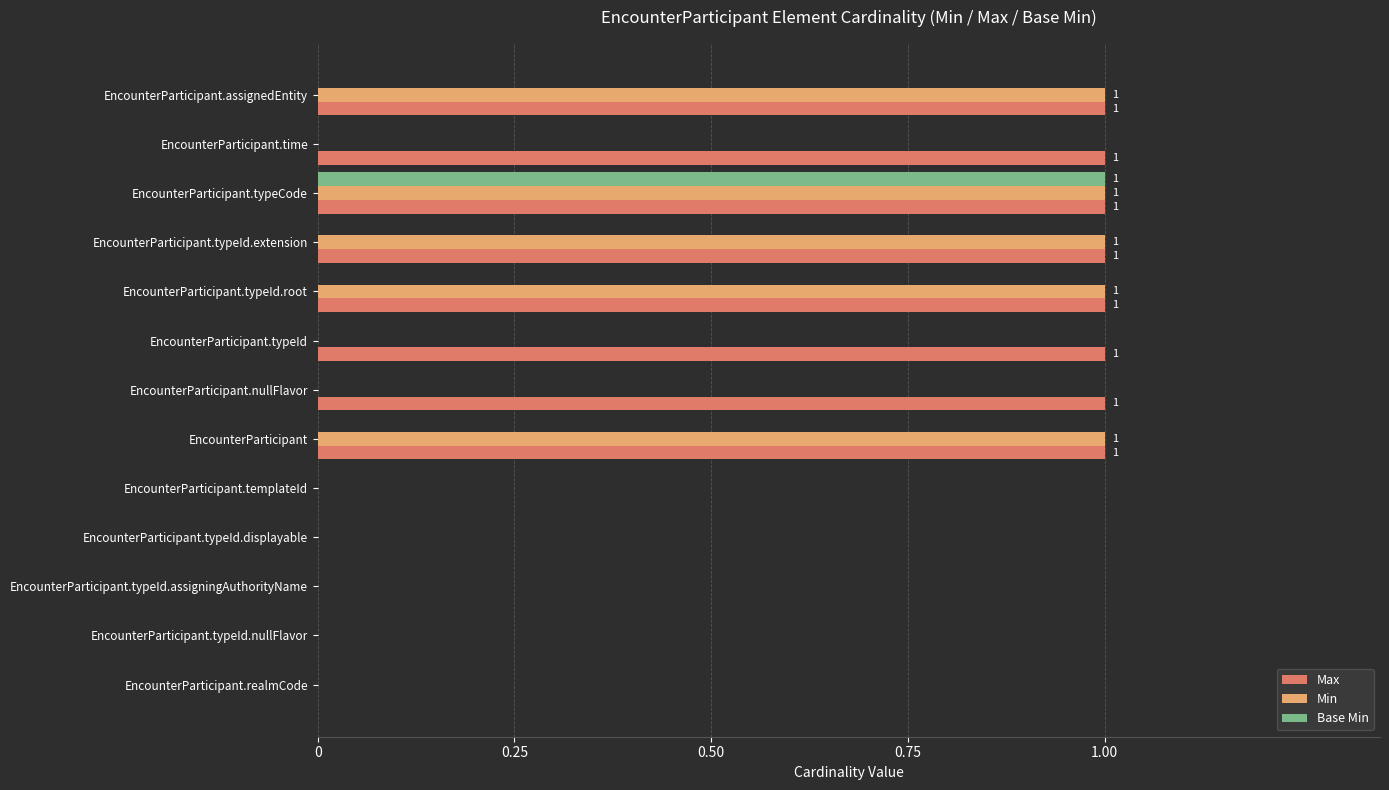

Which series has the largest total across all categories?

Max